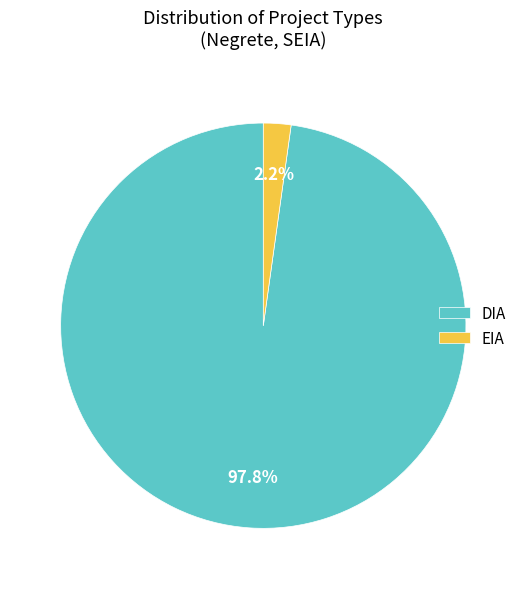

Which slice is the smallest?

EIA